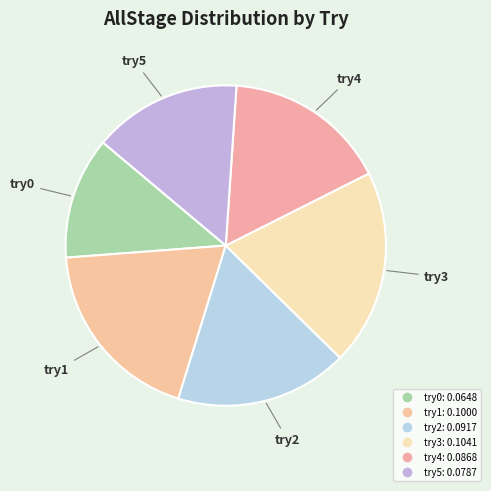

What is the smallest slice in the pie chart?

try0